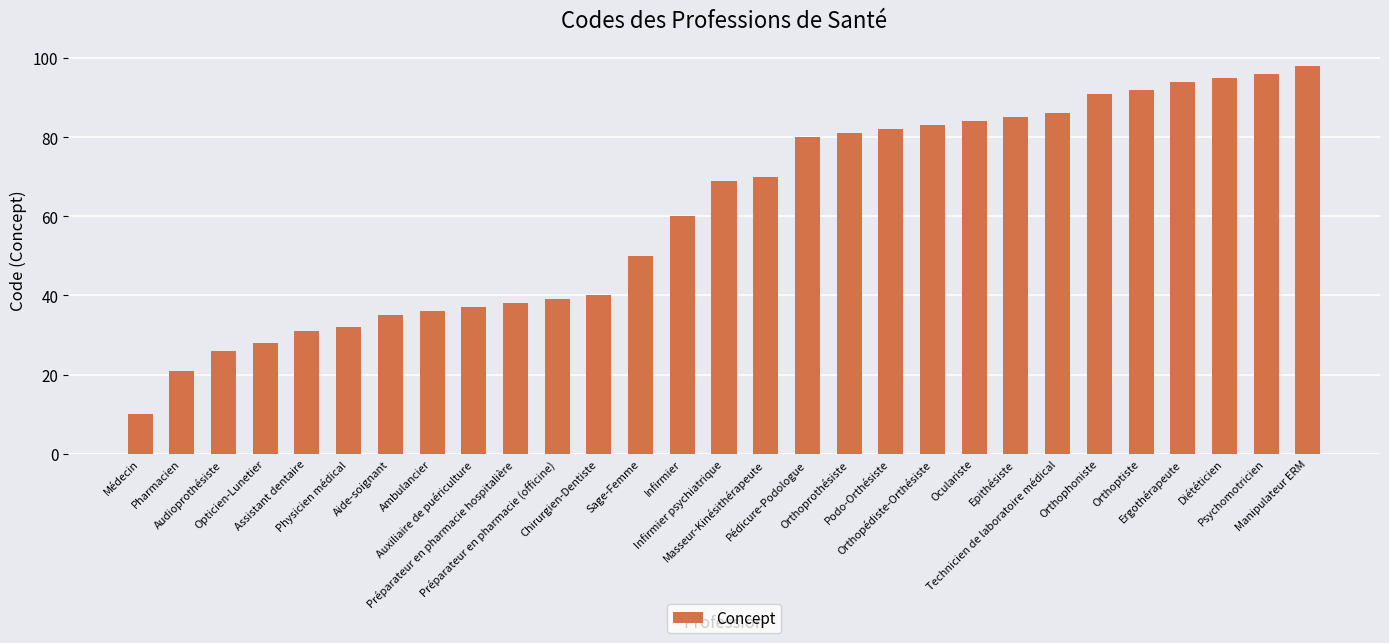

Read the value at Epithésiste, to the nearest 5.

85